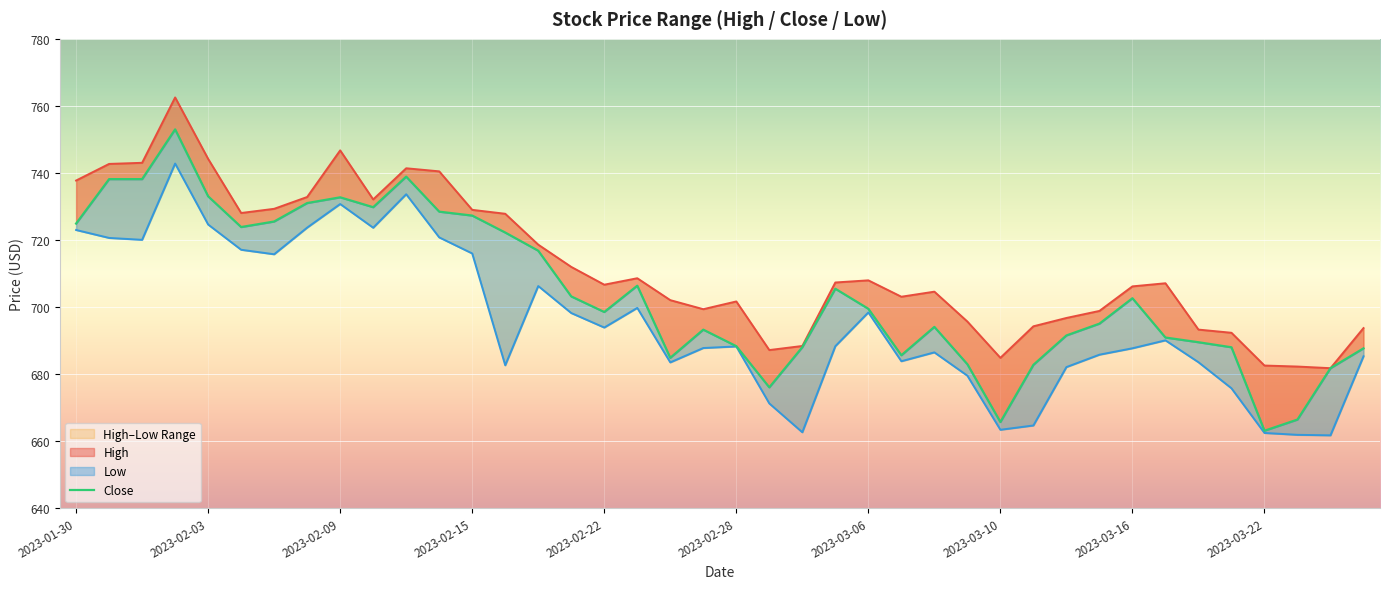

What is the highest value of the High series?

762.5